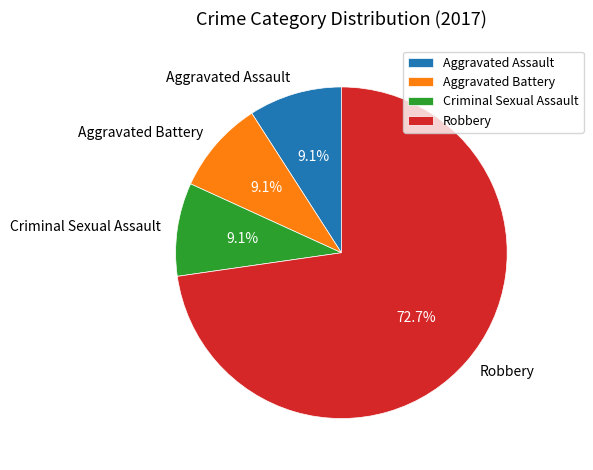

Combined, do Aggravated Assault and Robbery account for over 50%?

Yes